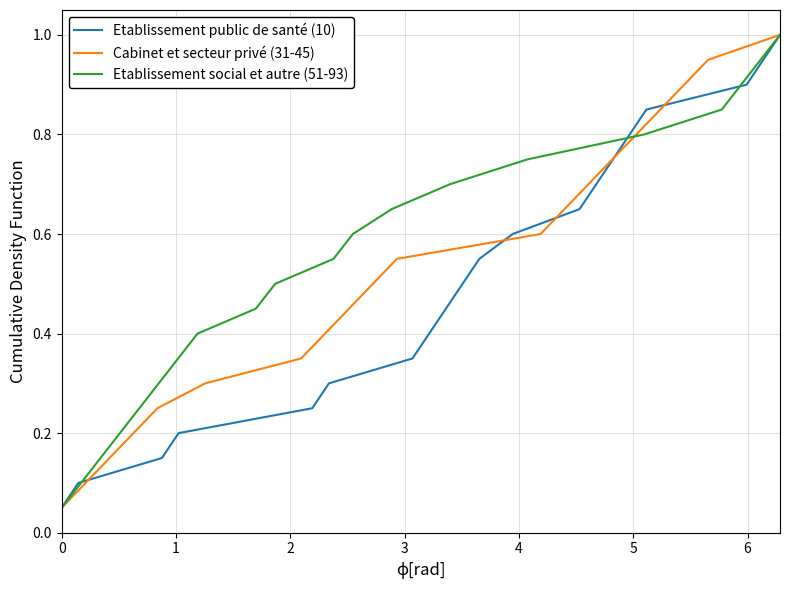

How many lines are shown in the chart?

3